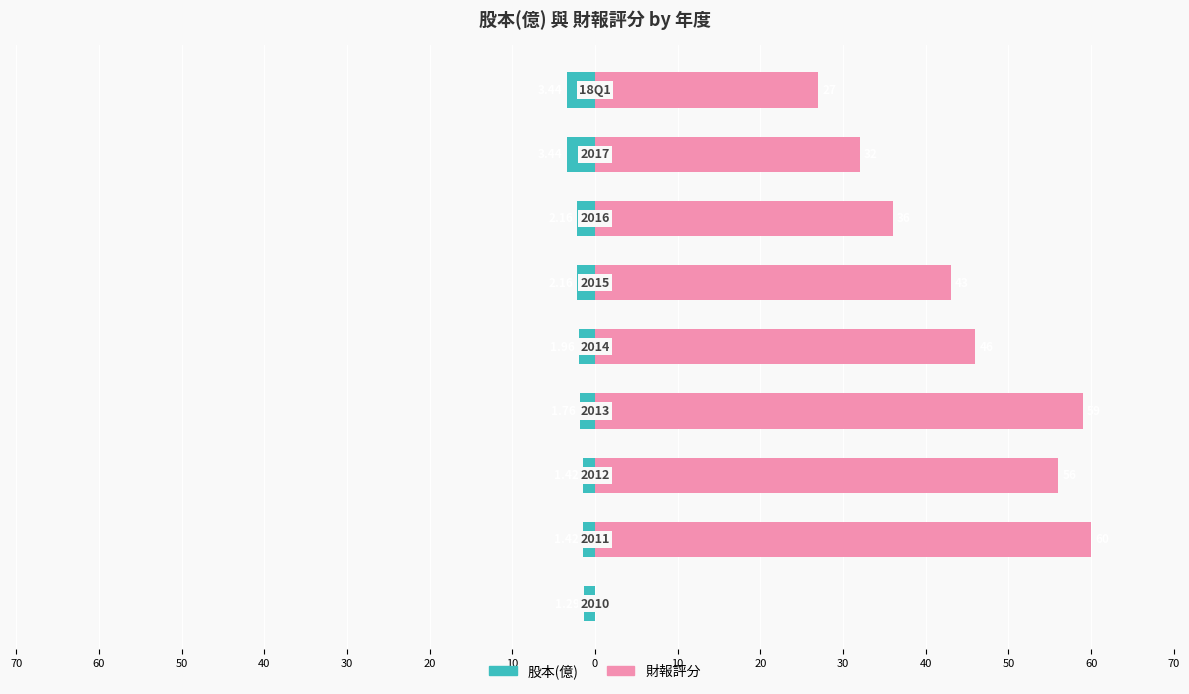

What is the total value across all series at 50?

33.8